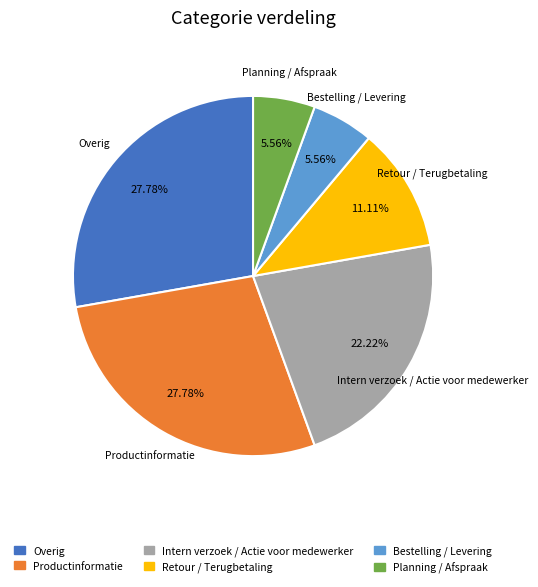

To the nearest percent, what portion does Retour / Terugbetaling represent?

11%